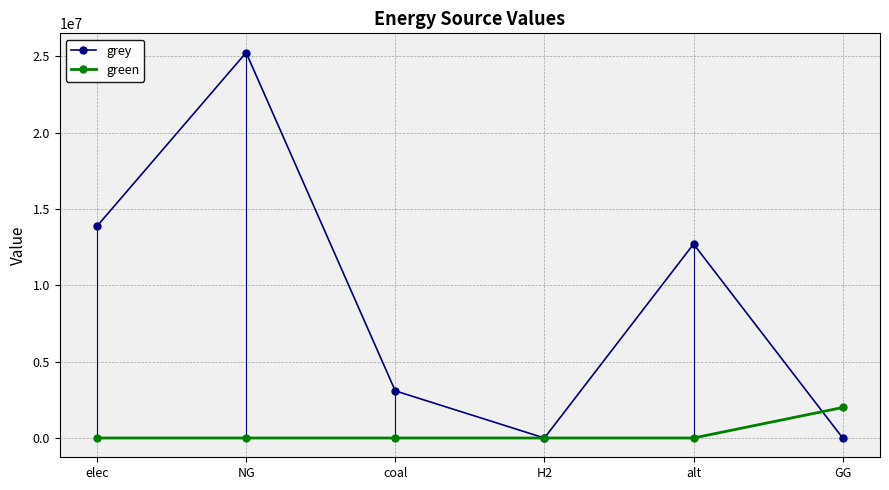

Reading left to right, extract all data points from this chart.

grey: 13871382.5	25247900.3	3088542.4	0.0	12707429.8	0.0
green: 0.0	0.0	0.0	0.0	0.0	2000000.0